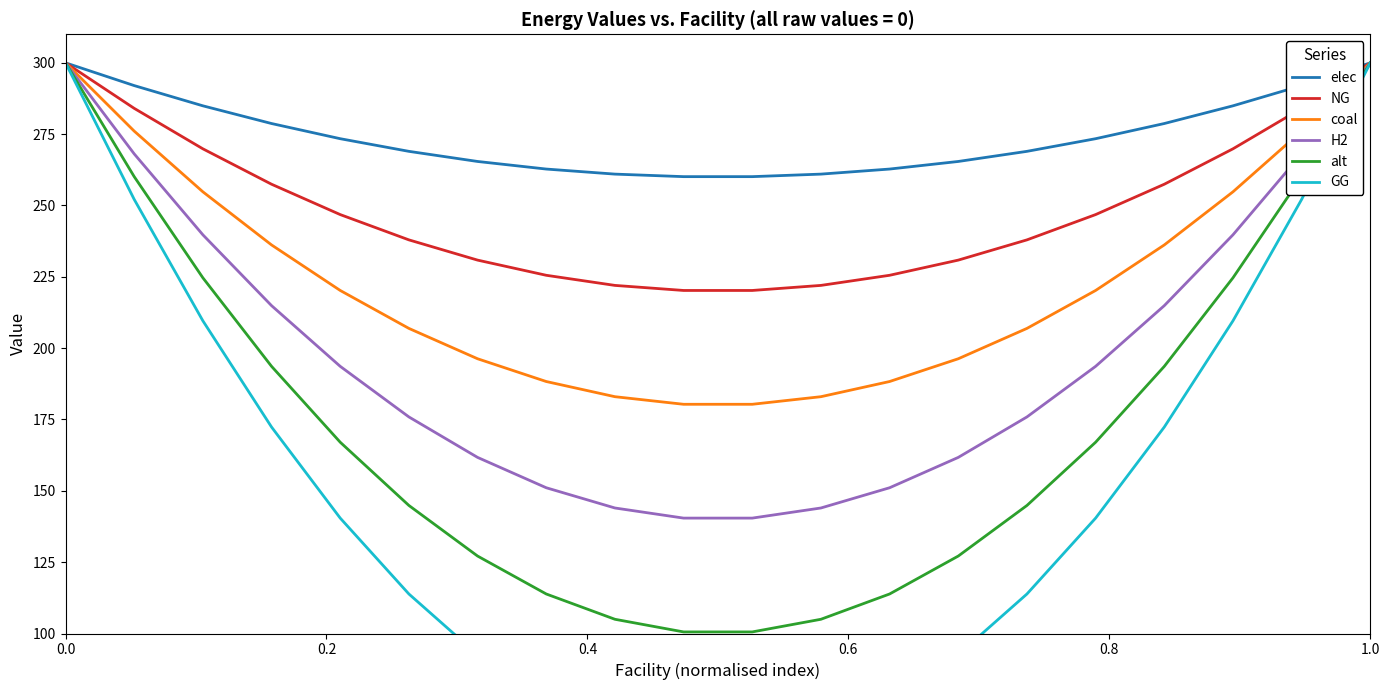

How many distinct data groups are displayed?

6